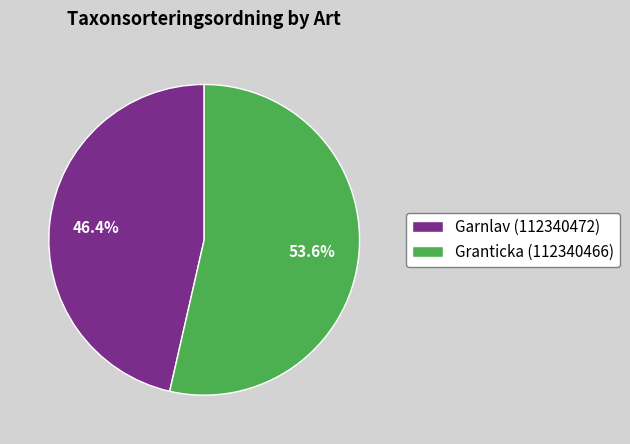

To the nearest percent, what percentage of the pie is Garnlav (112340472)?

46%